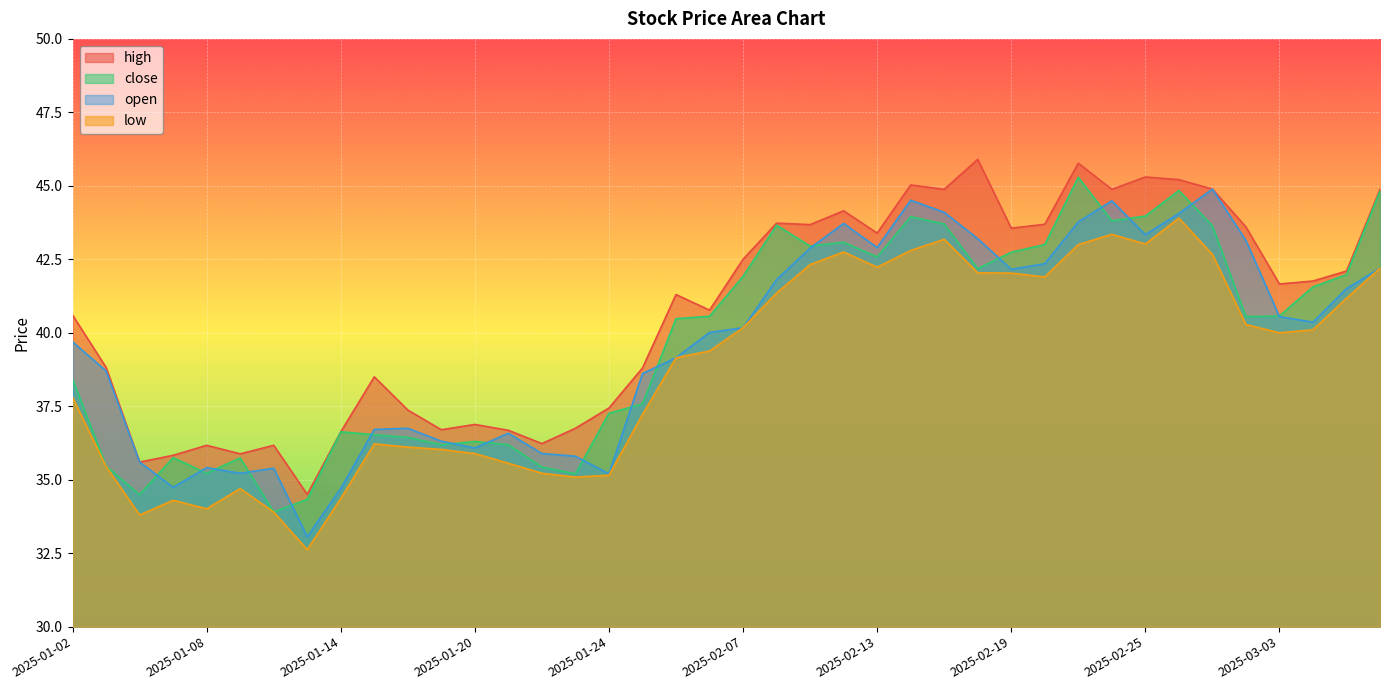

Is the value of high at 2025-02-26 greater than the value of low at 2025-01-14?

Yes